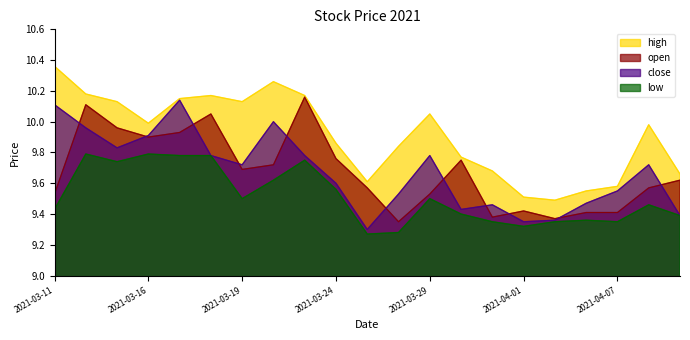

Where is the first local minimum for high?

2021-03-16